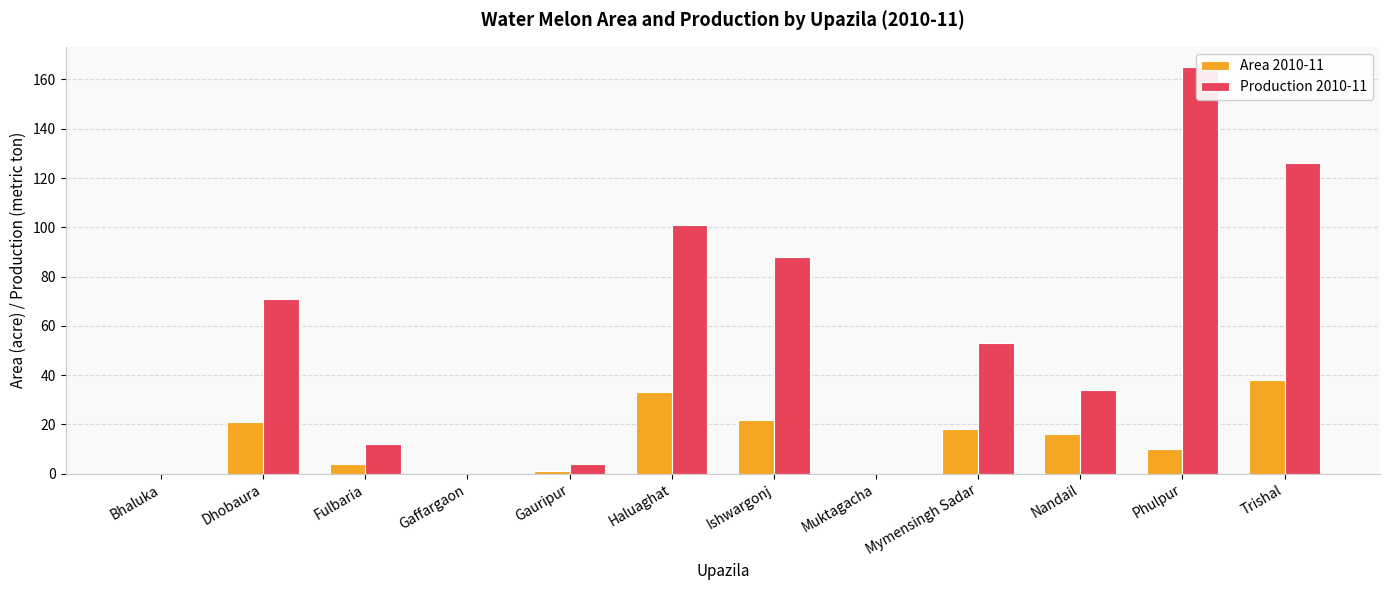

Which series changed the most between Bhaluka and Trishal?

Production 2010-11